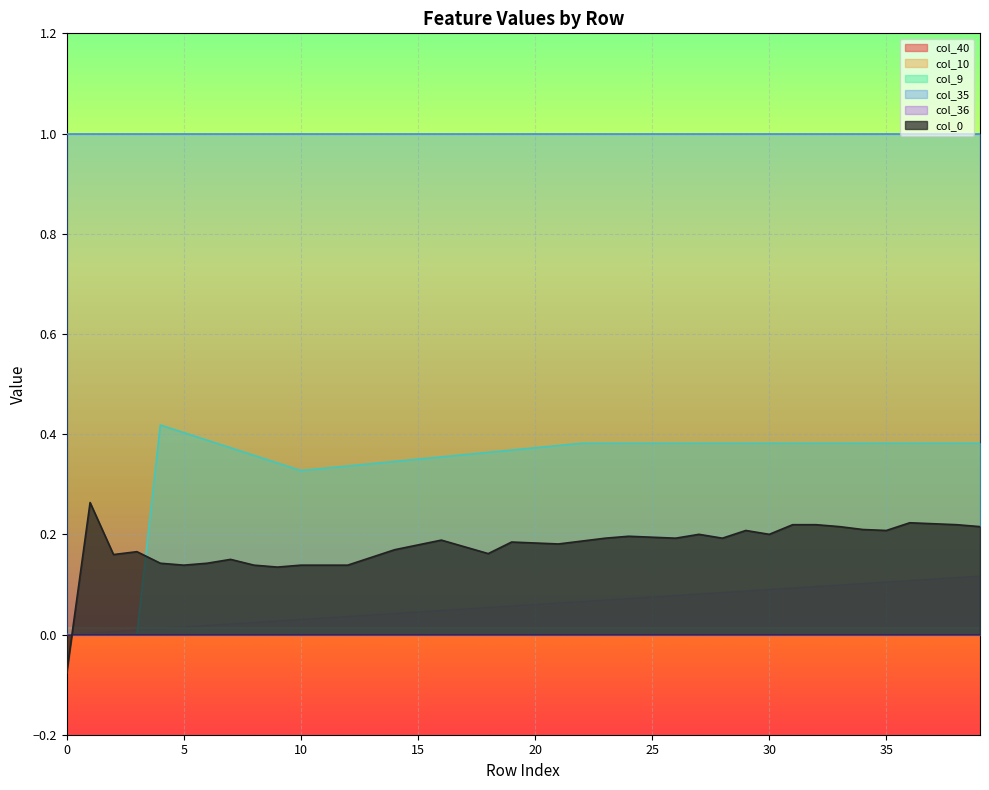

At which category does col_0 reach its first local valley?

2